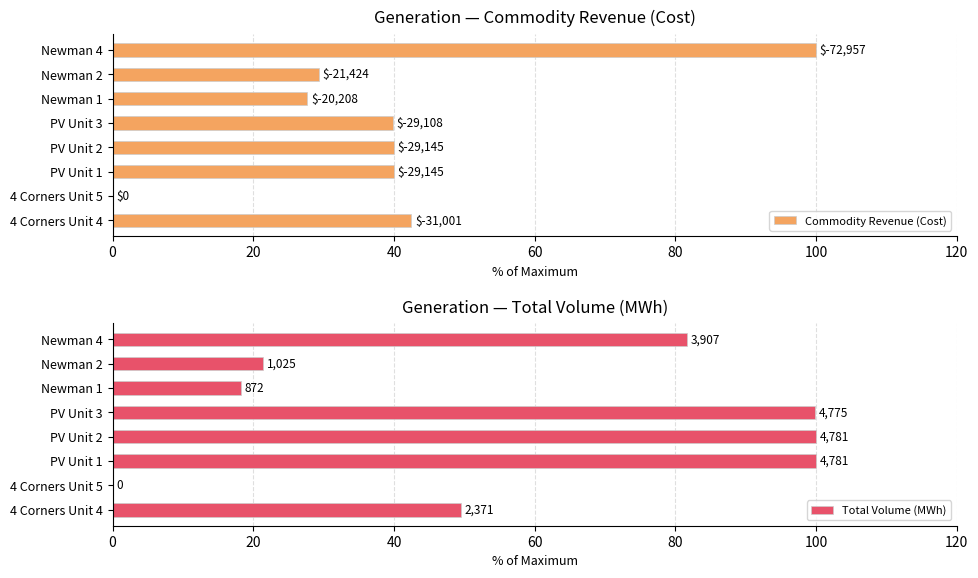

What is the value of the Commodity Revenue (Cost) bar at the 3rd from the left?

39.9